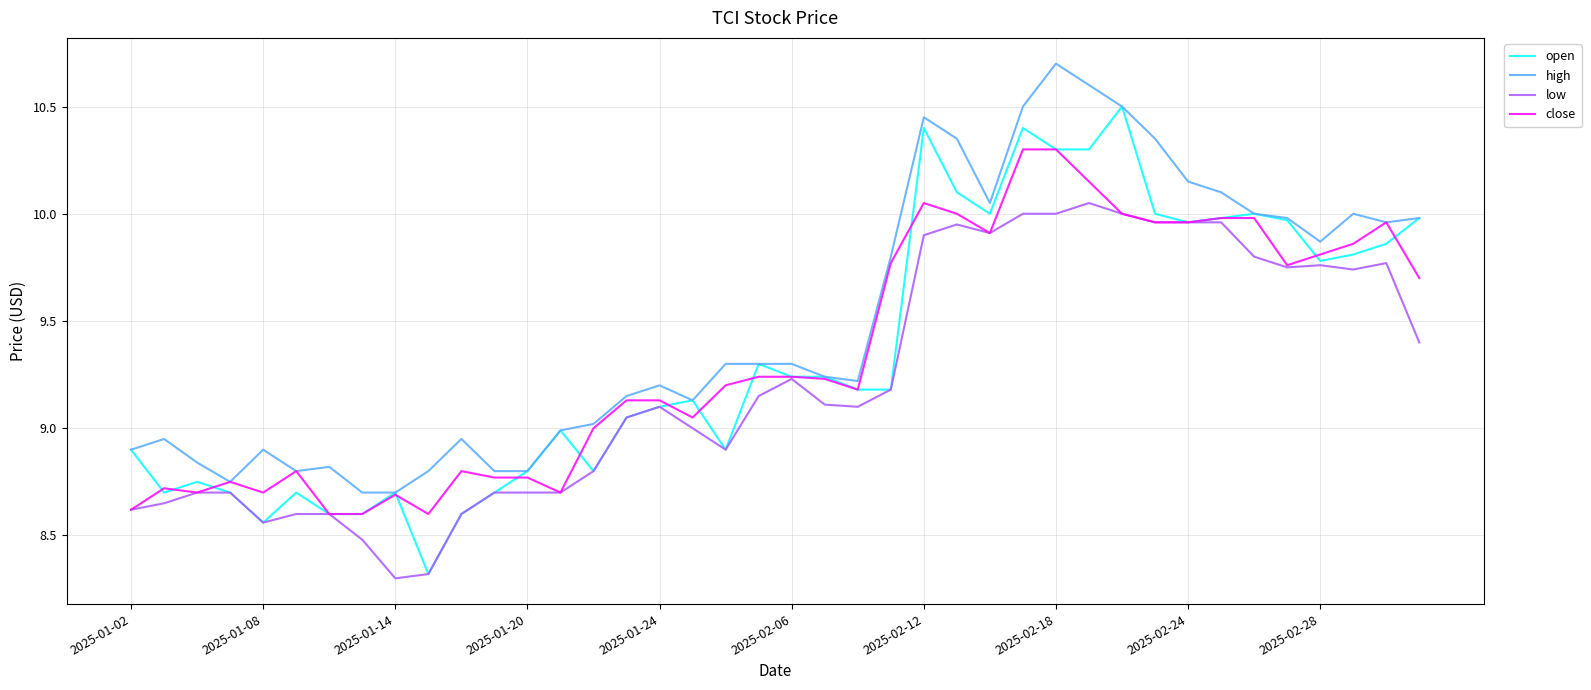

What is the maximum value shown in the chart?

10.7